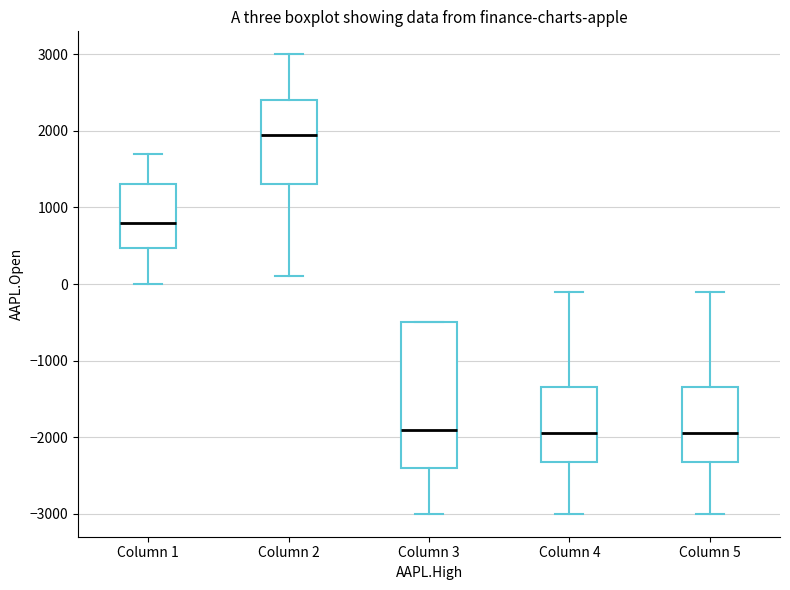

Reading left to right, read every box against the y-axis: the position of its median line, the range the box covers, and the ends of its whiskers. The values are not printed on the chart, so give them approximately, as read against the axis.

Column 1: median 800, box 500 to 1300, whiskers 0 to 1700
Column 2: median 2000, box 1300 to 2400, whiskers 100 to 3000
Column 3: median -1900, box -2400 to -500, whiskers -3000 to -500
Column 4: median -1900, box -2300 to -1300, whiskers -3000 to -100
Column 5: median -1900, box -2300 to -1300, whiskers -3000 to -100